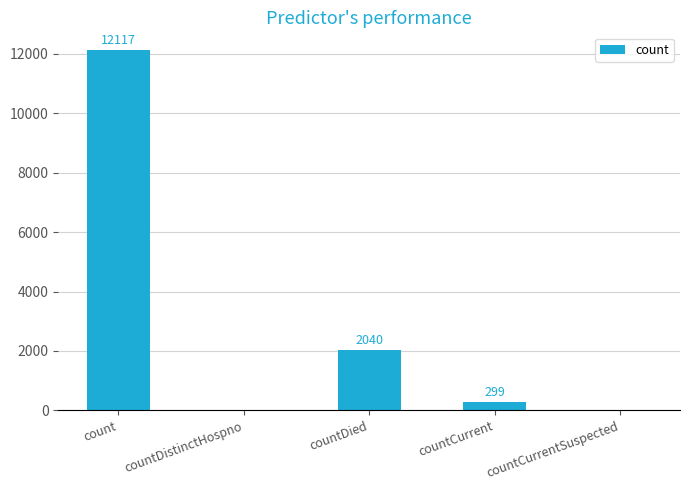

What is the greatest value displayed?

12117